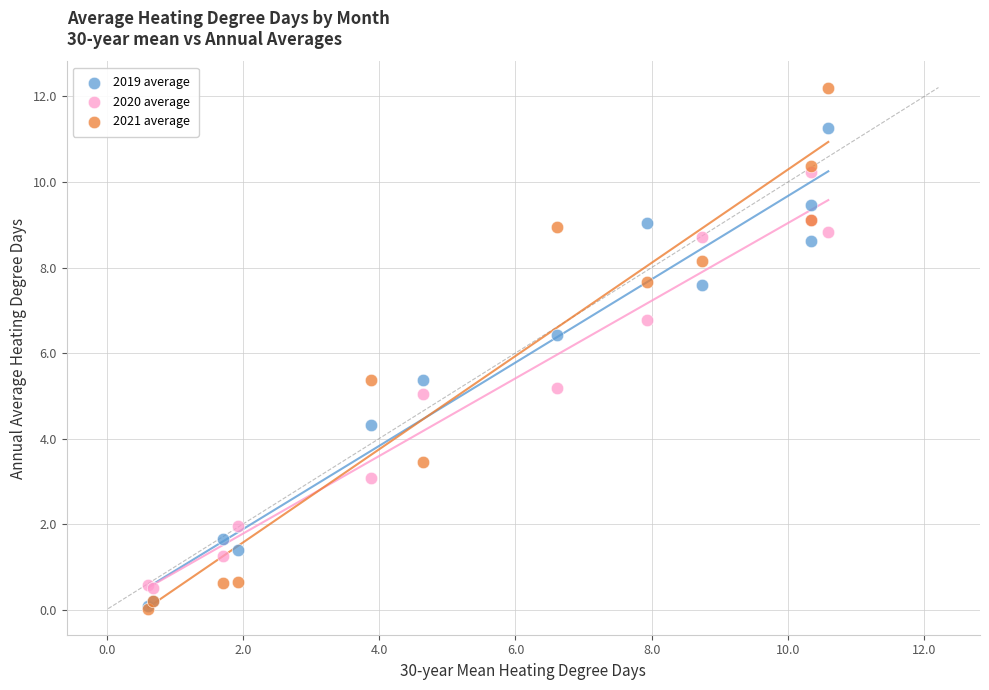

What are all the series names shown in the legend?

2019 average, 2020 average, 2021 average